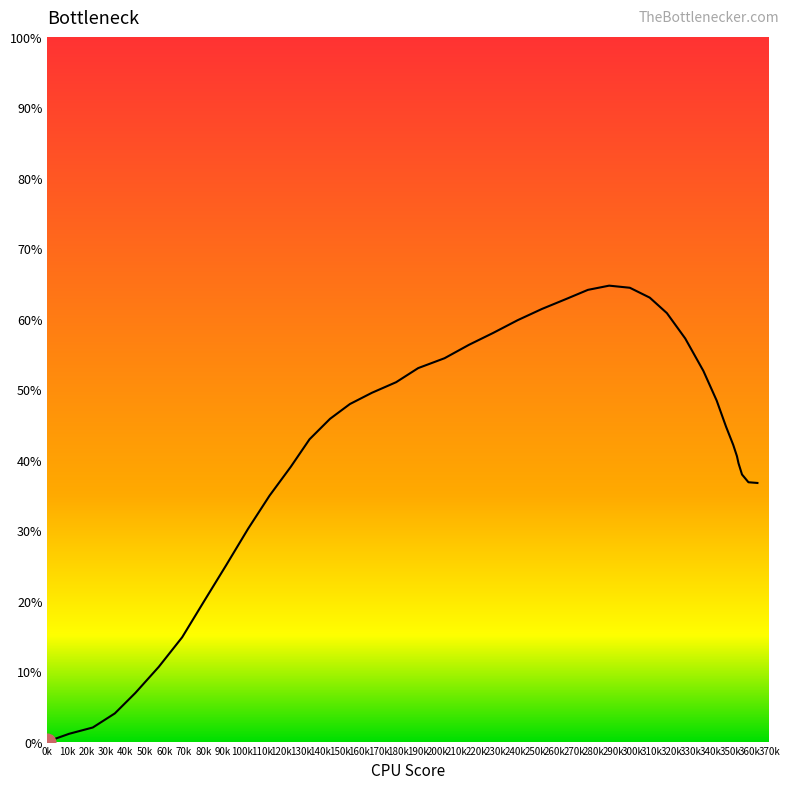

What is the difference between the maximum and minimum values?

64.7